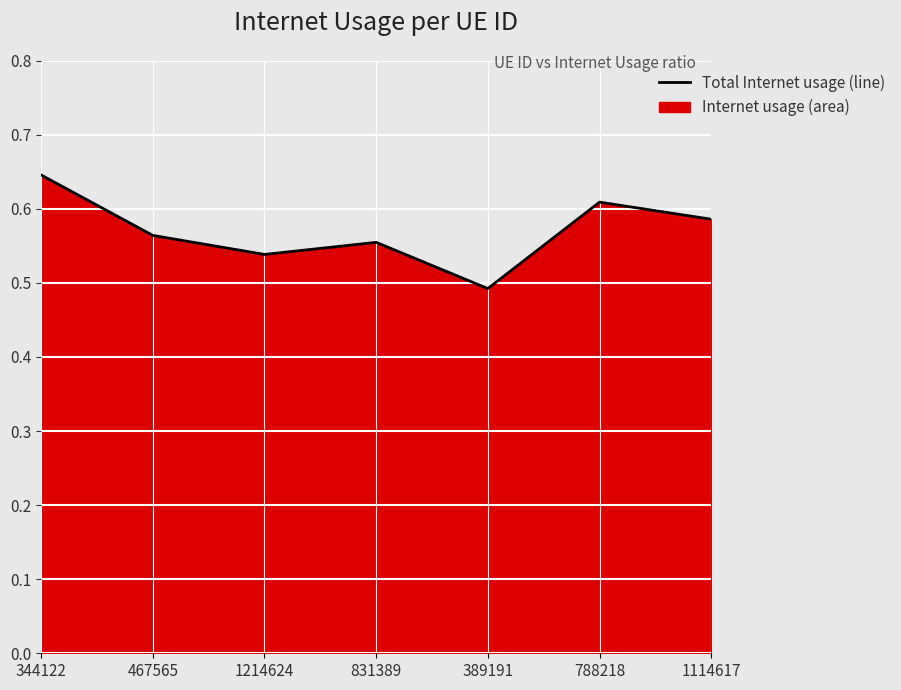

Rank the categories by value from highest to lowest.

344122, 788218, 1114617, 467565, 831389, 1214624, 389191